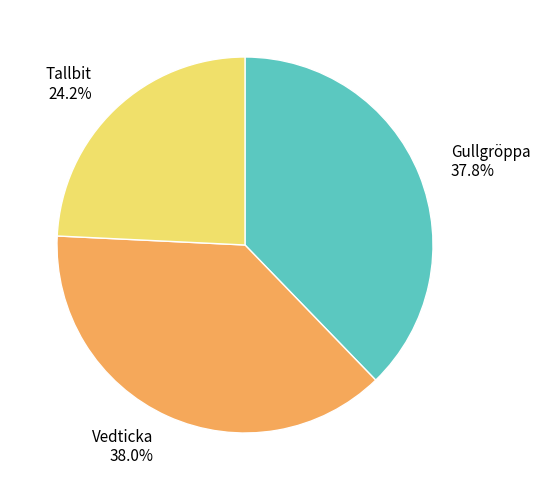

Is Tallbit the majority of the pie?

No